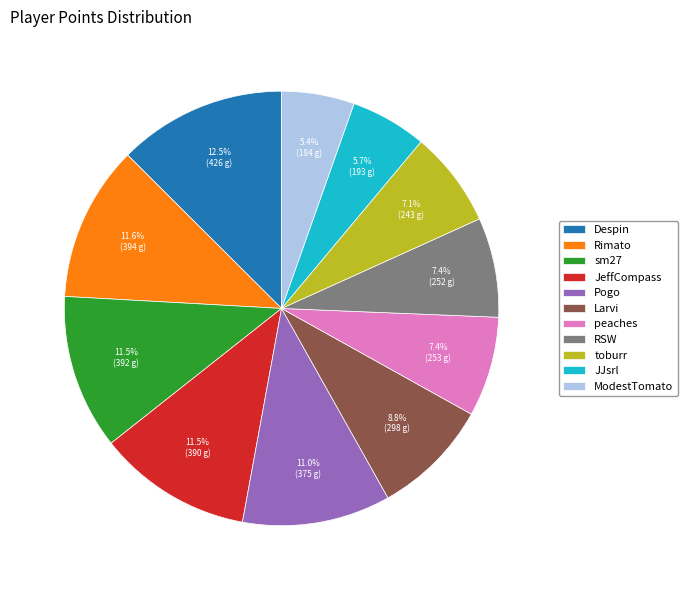

What percentage is the RSW slice, to the nearest percent?

7%